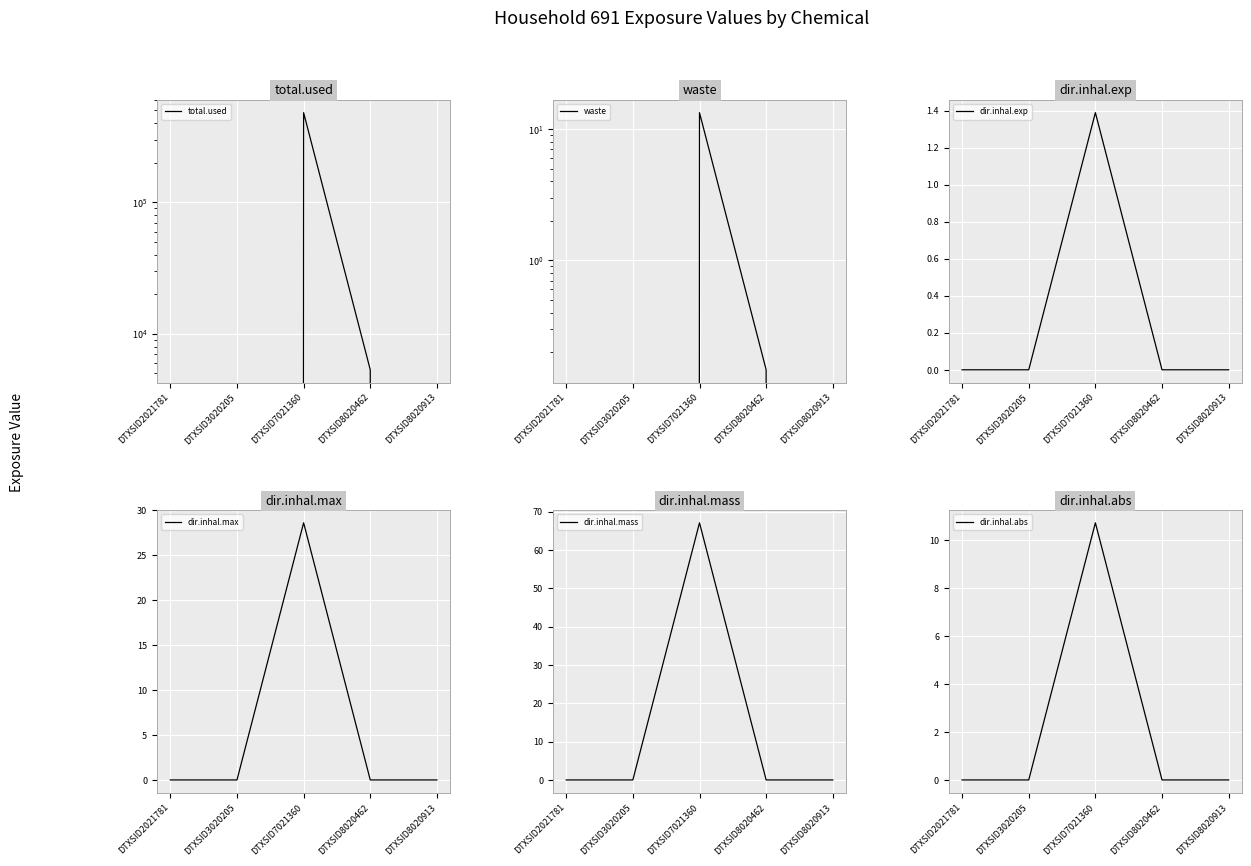

Which category has the lowest value across all series?

DTXSID2021781